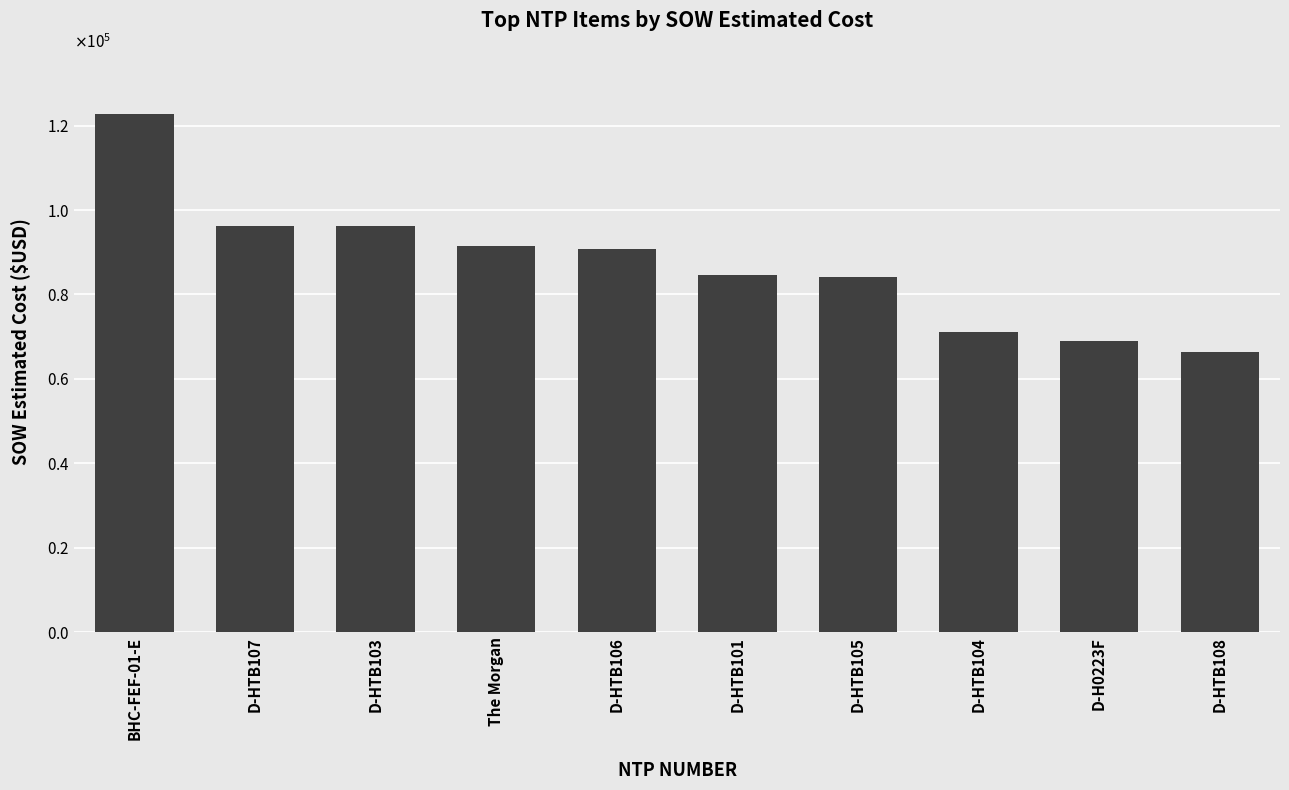

Does the chart contain stacked bars?

No